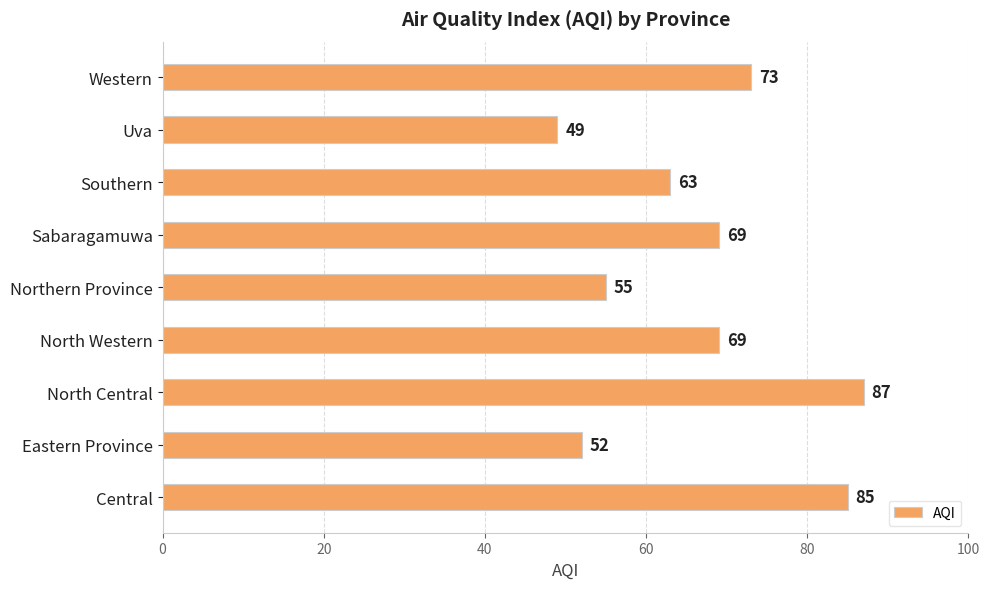

What is the difference between the values at Eastern Province and Uva?

3